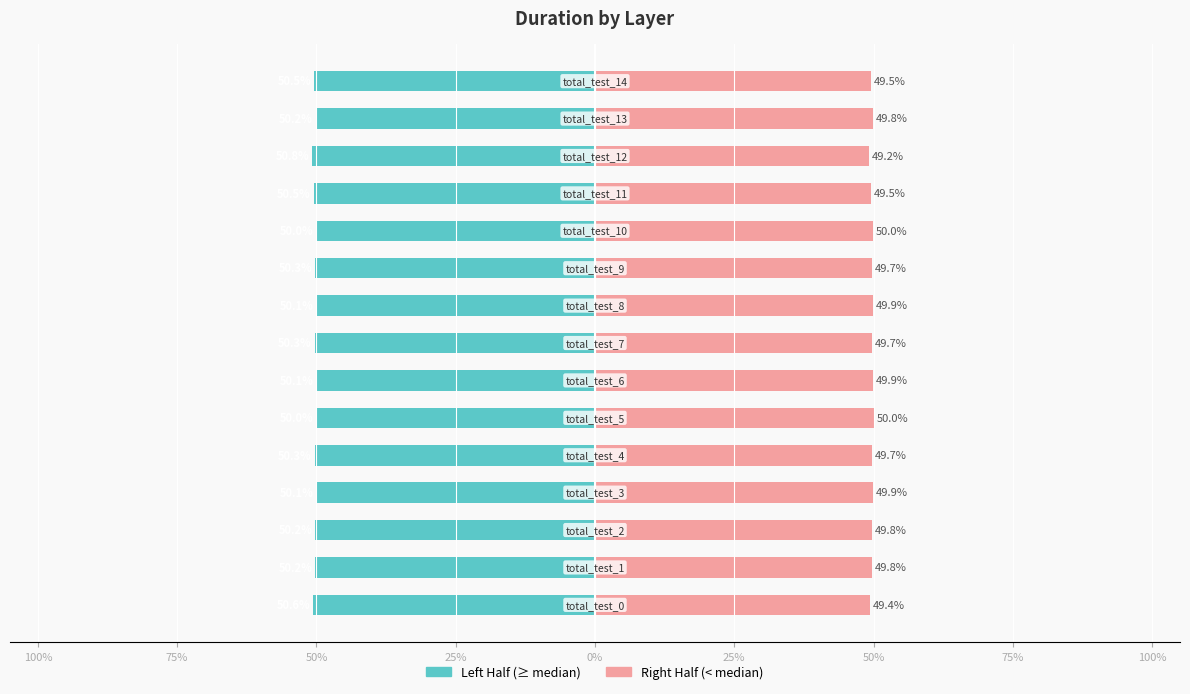

Which has a higher value, 9 or 11?

9